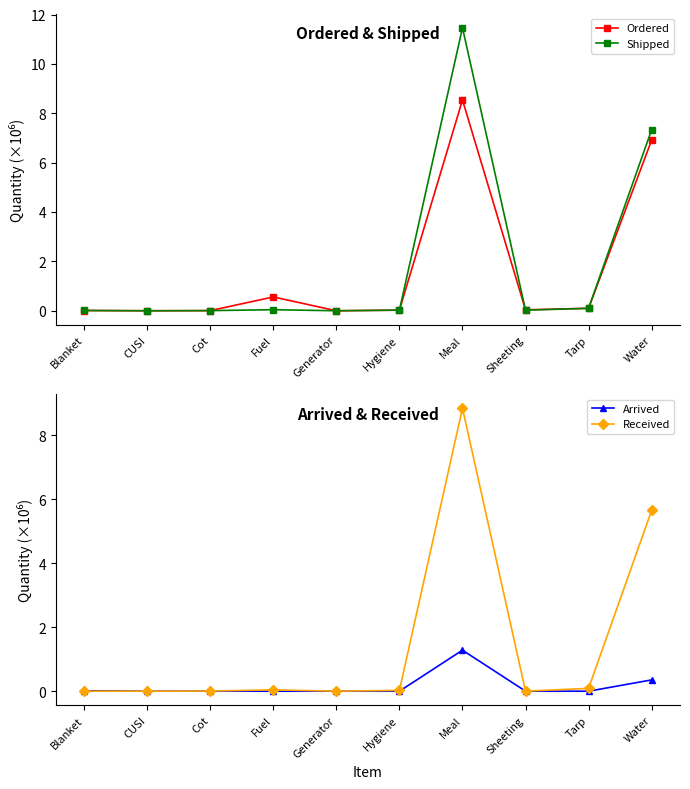

Does the chart display data point markers on the line(s)?

Yes